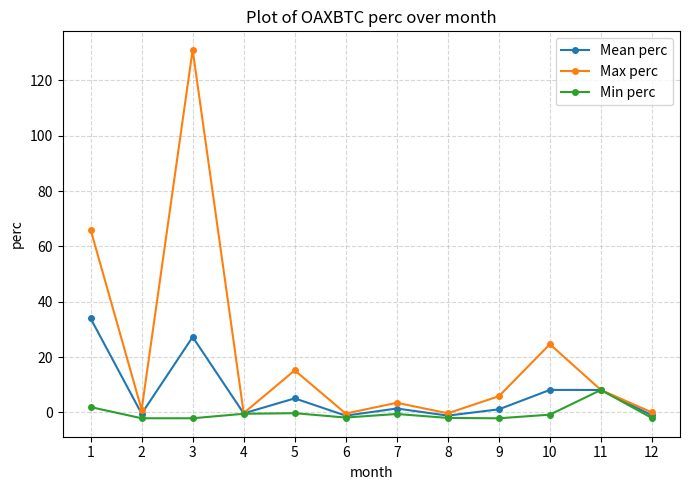

How many lines are shown in the chart?

3